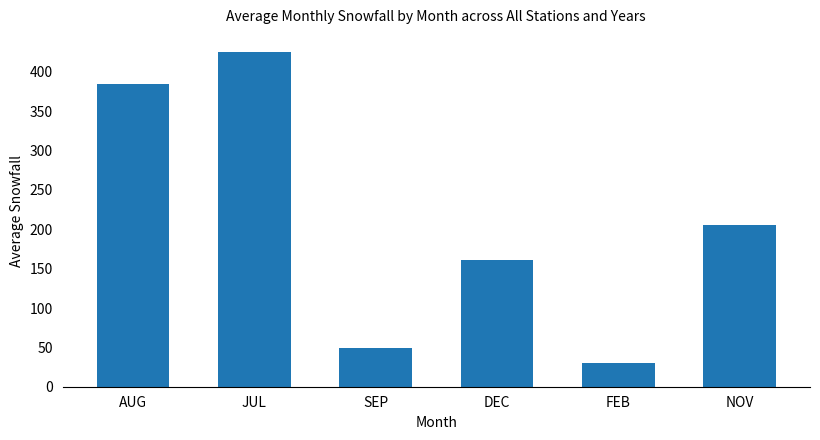

The chart shows a value of 679.7 at JUL. True or false?

False